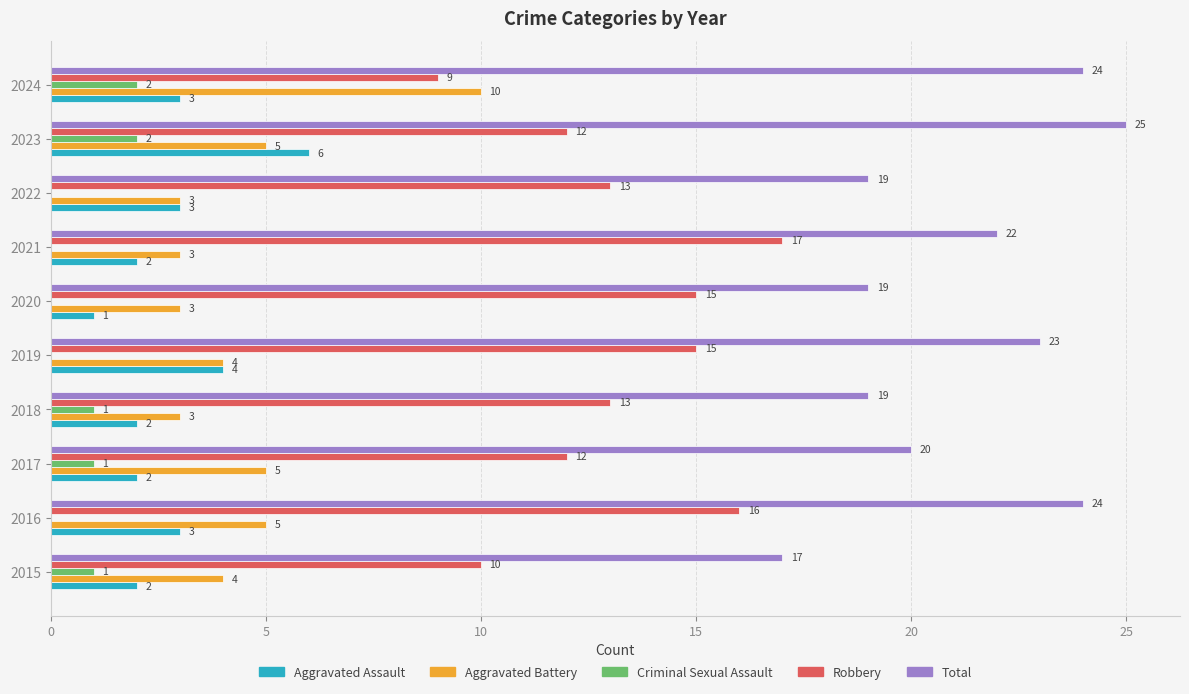

Between 2019 and 2023, which series saw the biggest shift?

Robbery